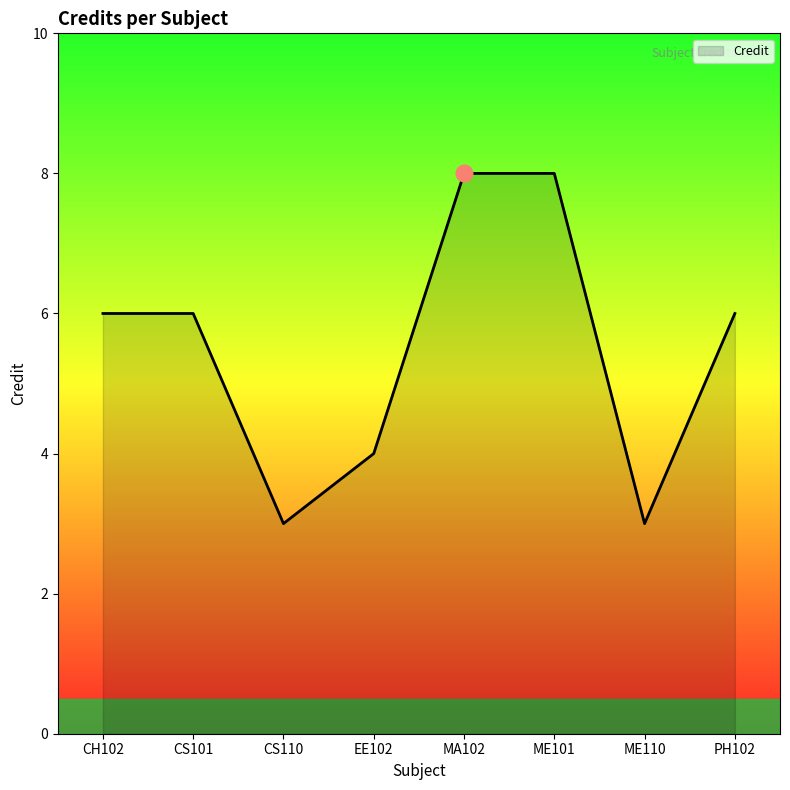

At which category does the data reach its first local valley?

CS110